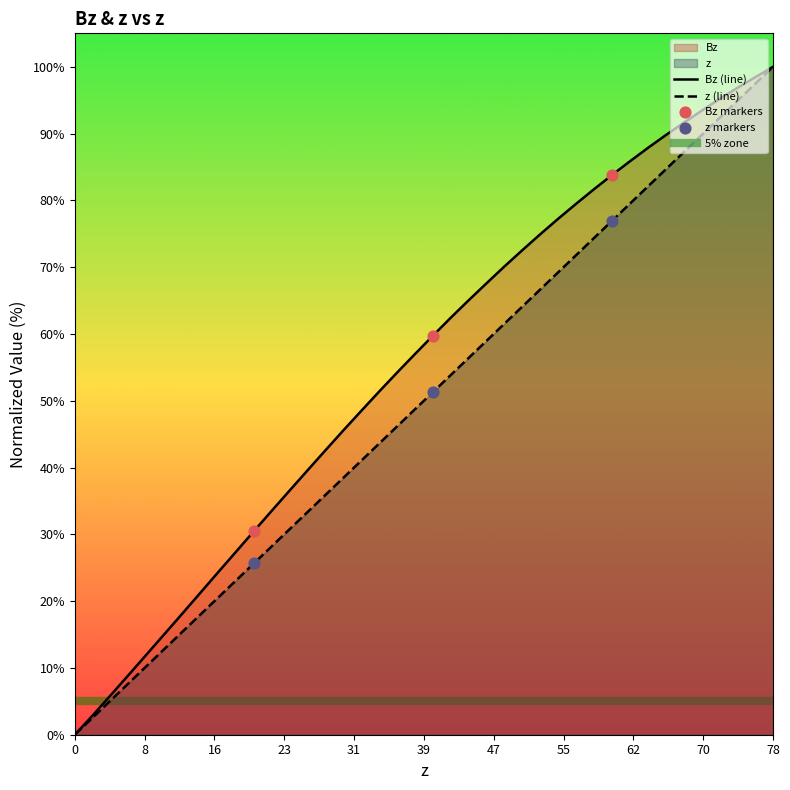

Which series reaches the minimum Y coordinate?

z